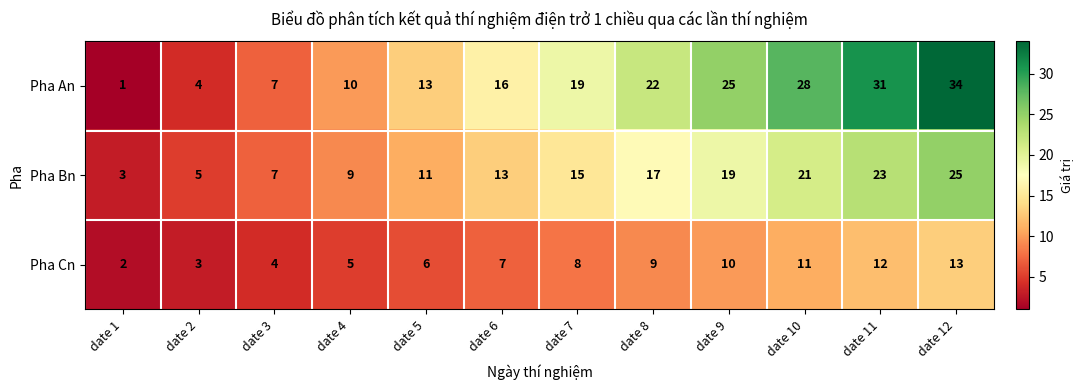

Which series has the largest total across all categories?

Pha An